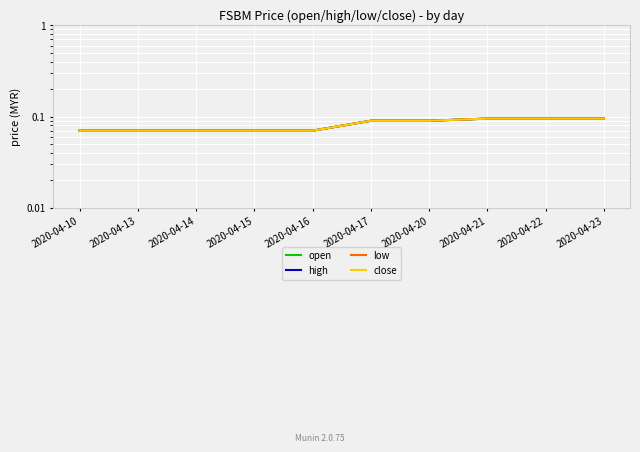

What is the average value of the open series?

0.1